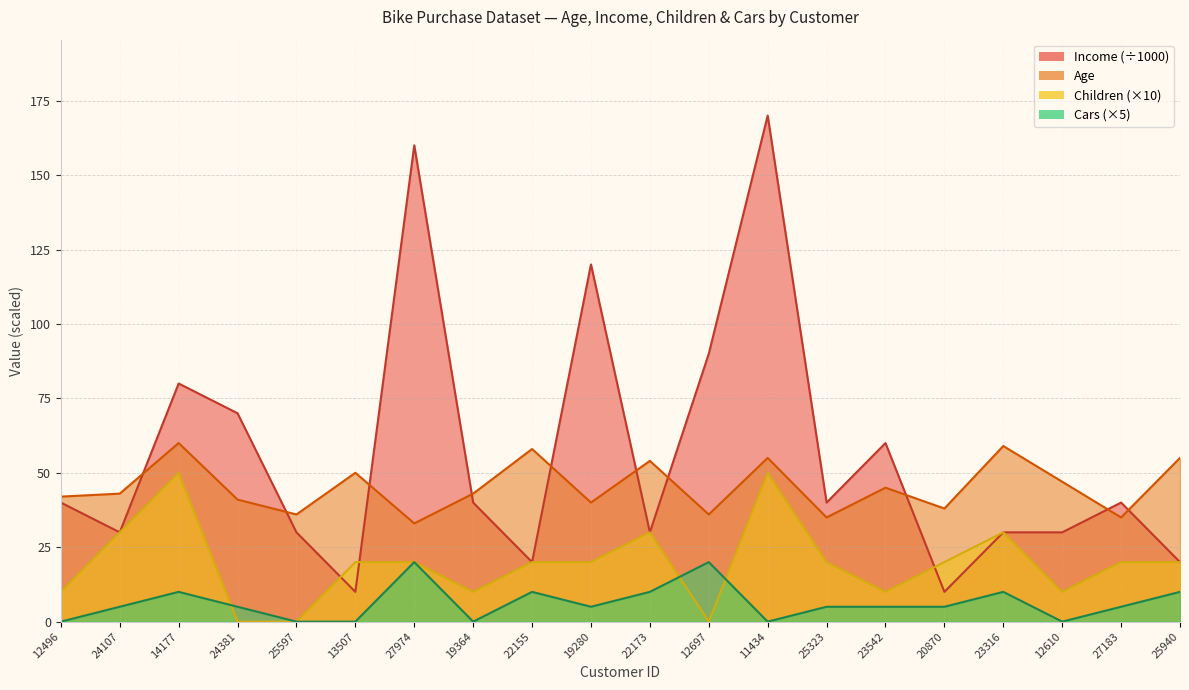

Which series has the largest total across all categories?

Income (÷1000)